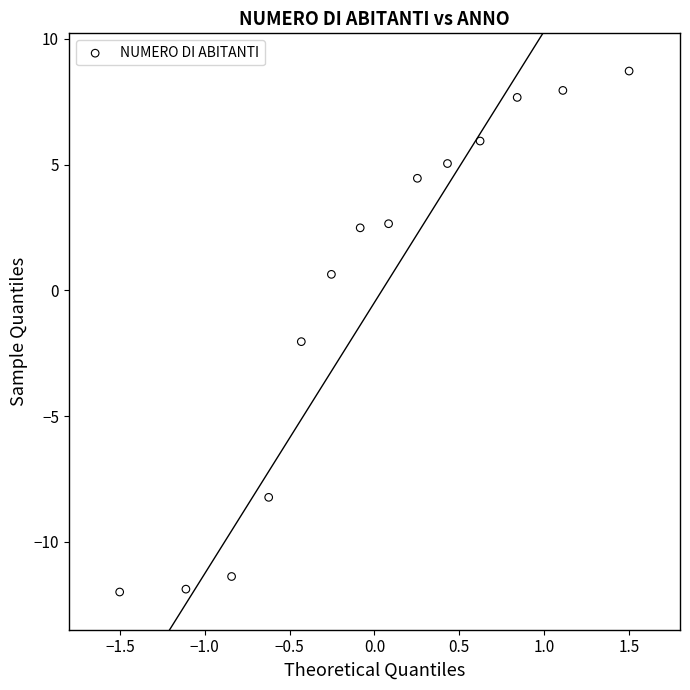

What is the range of Y values (max minus min)?

20.7